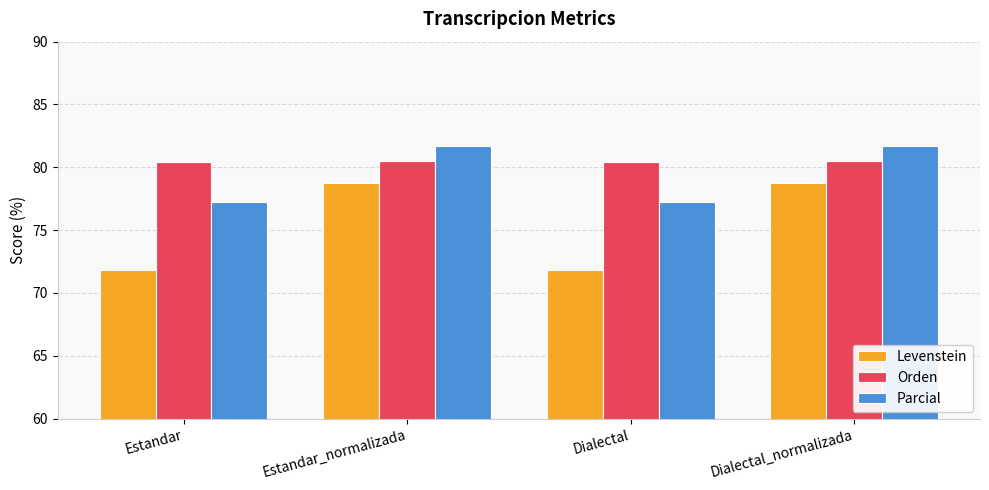

List the series in order of their overall mean, highest first.

Orden, Parcial, Levenstein